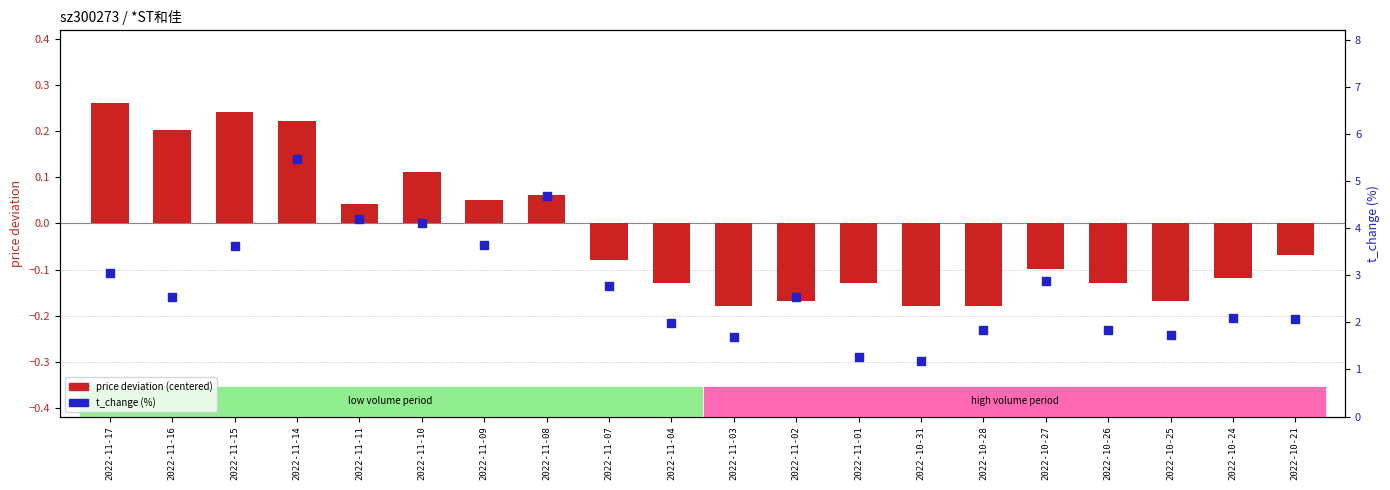

At which category is the sum across all series the highest?

2022-11-14